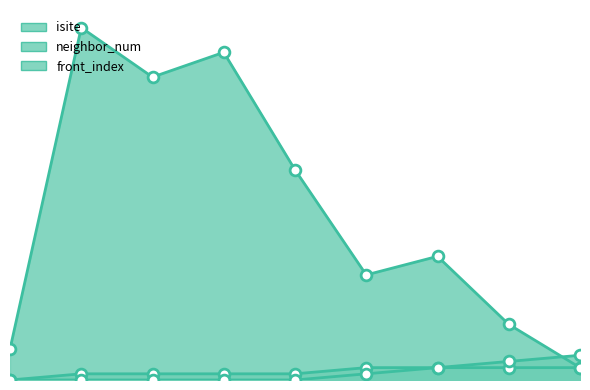

Which series has the largest total across all categories?

isite